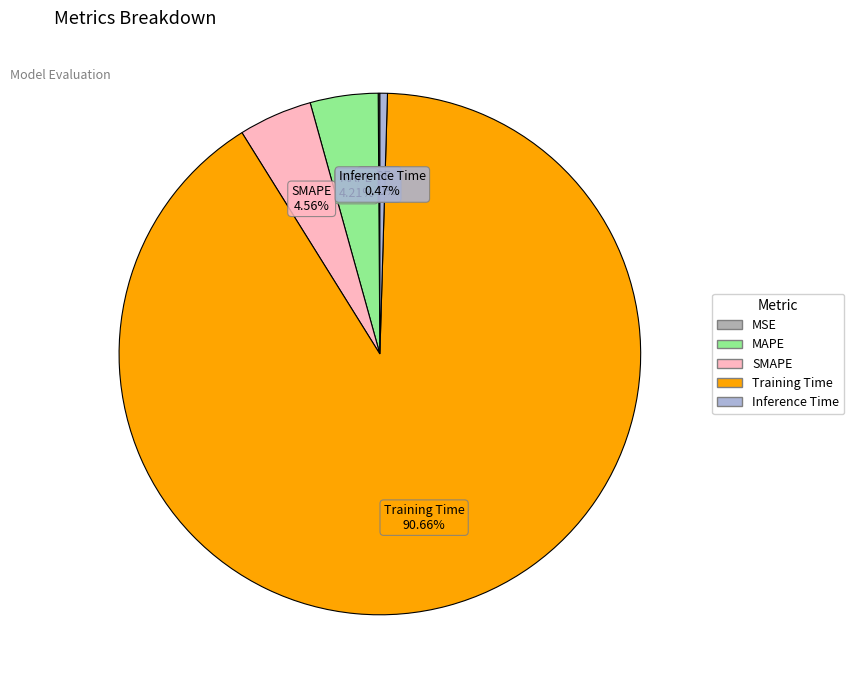

Which slice represents more than half of the pie?

Training Time